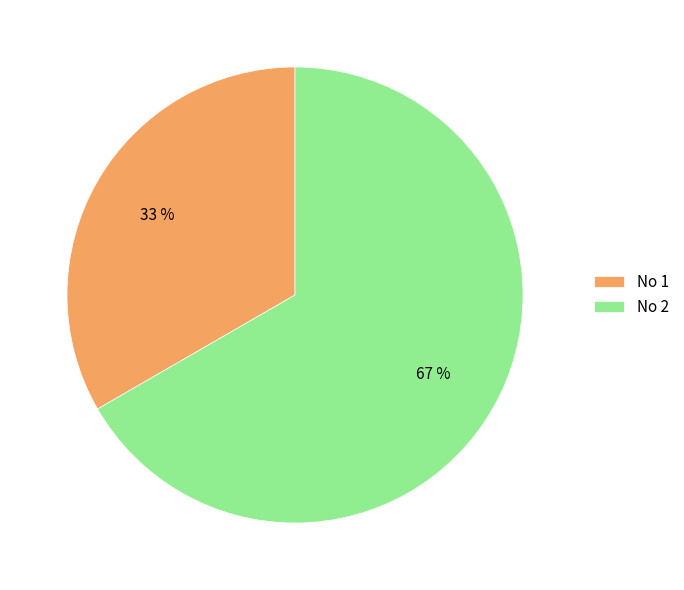

To the nearest percent, what portion does No 1 represent?

33%